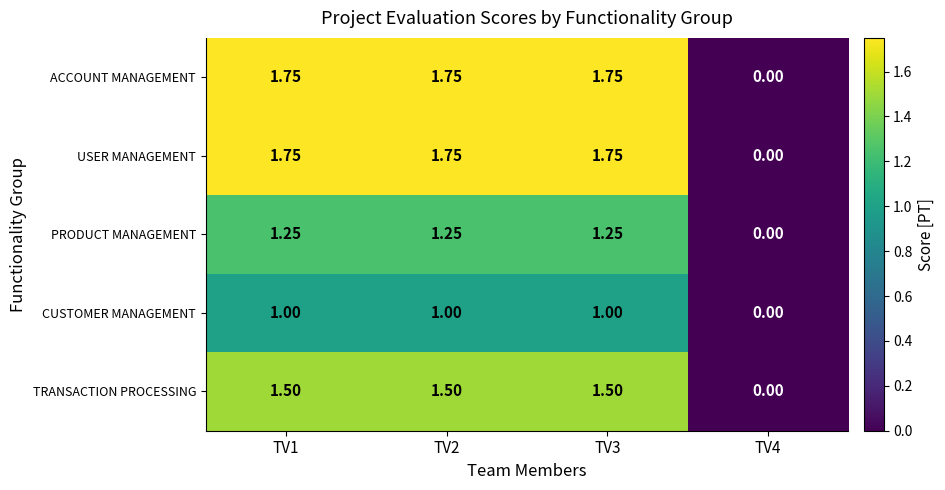

At how many categories does at least one series exceed 1?

3